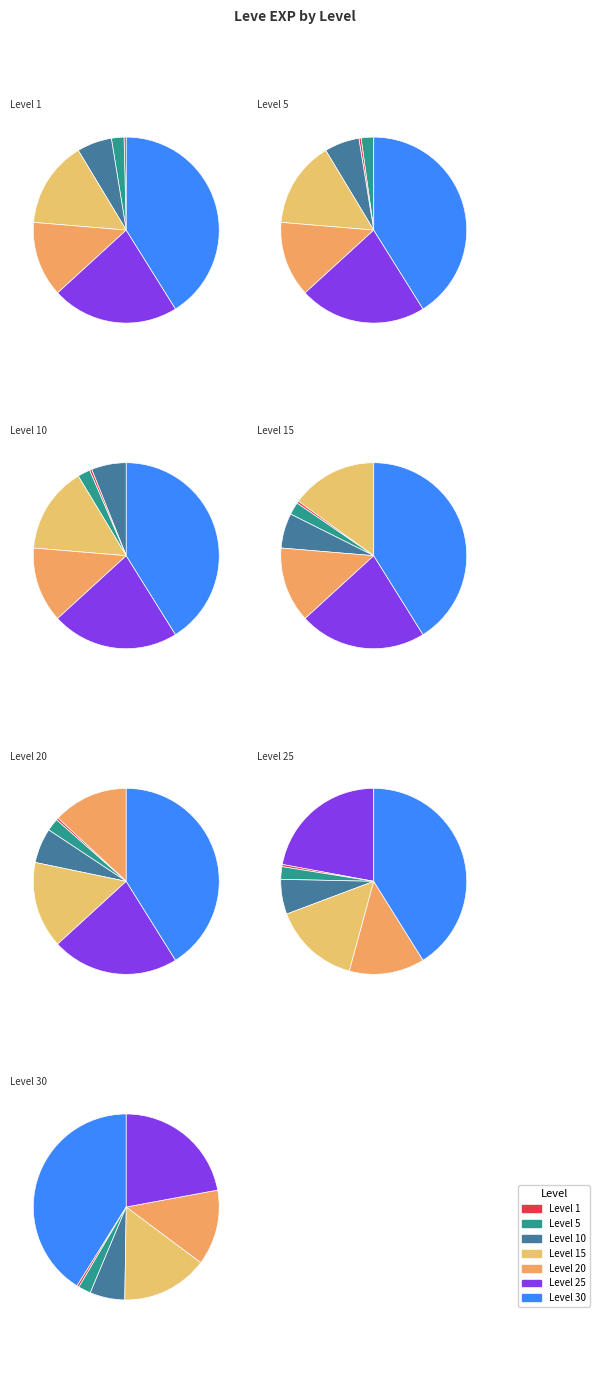

To the nearest percent, what portion does Level 30 represent?

41%